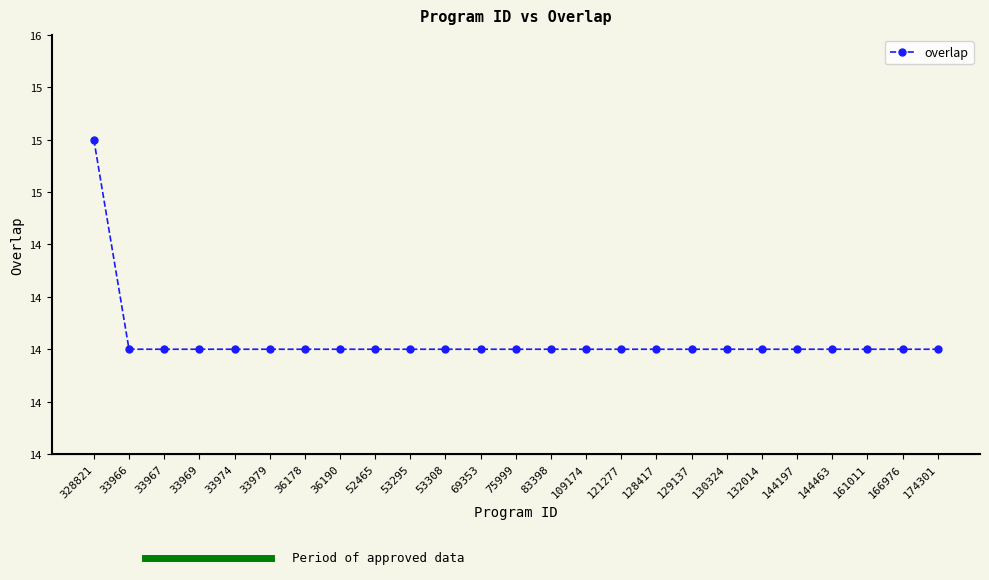

What is the ratio of the value at 33979 to the value at 52465?

1.0